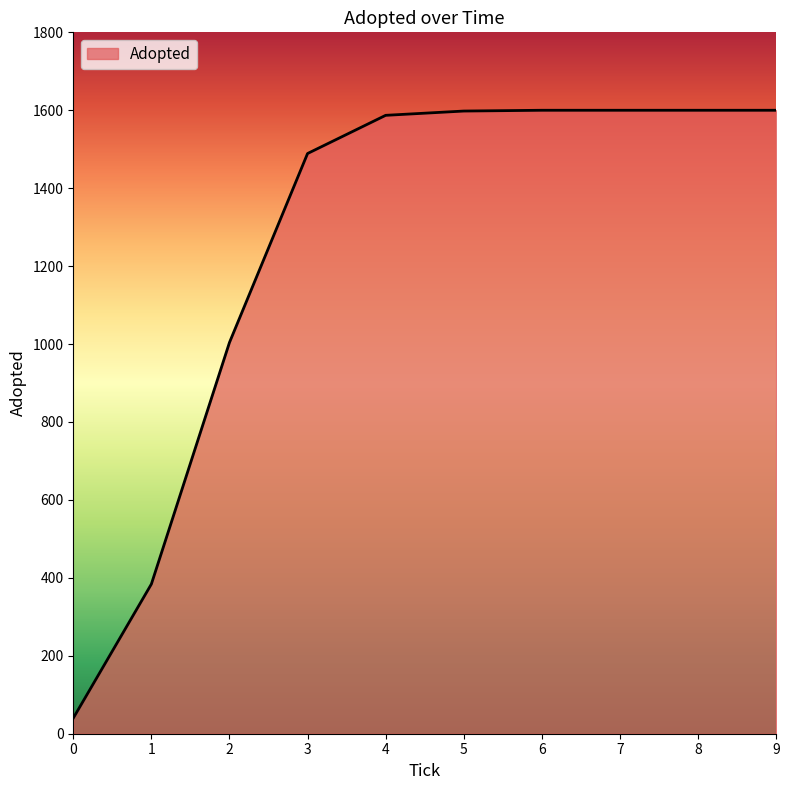

Is it true that the value at 4 is 1587?

True